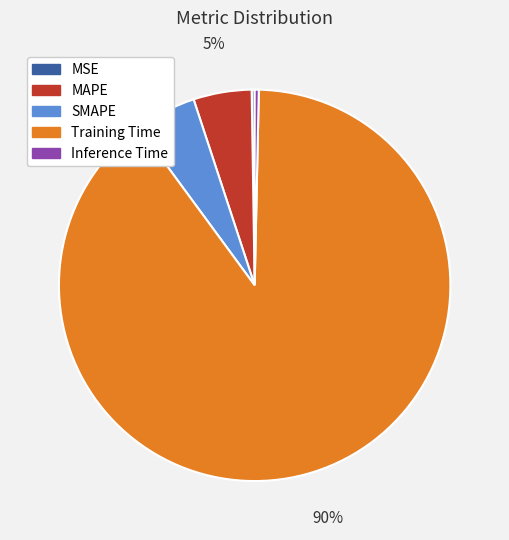

To the nearest percent, what is the average slice percentage?

20%